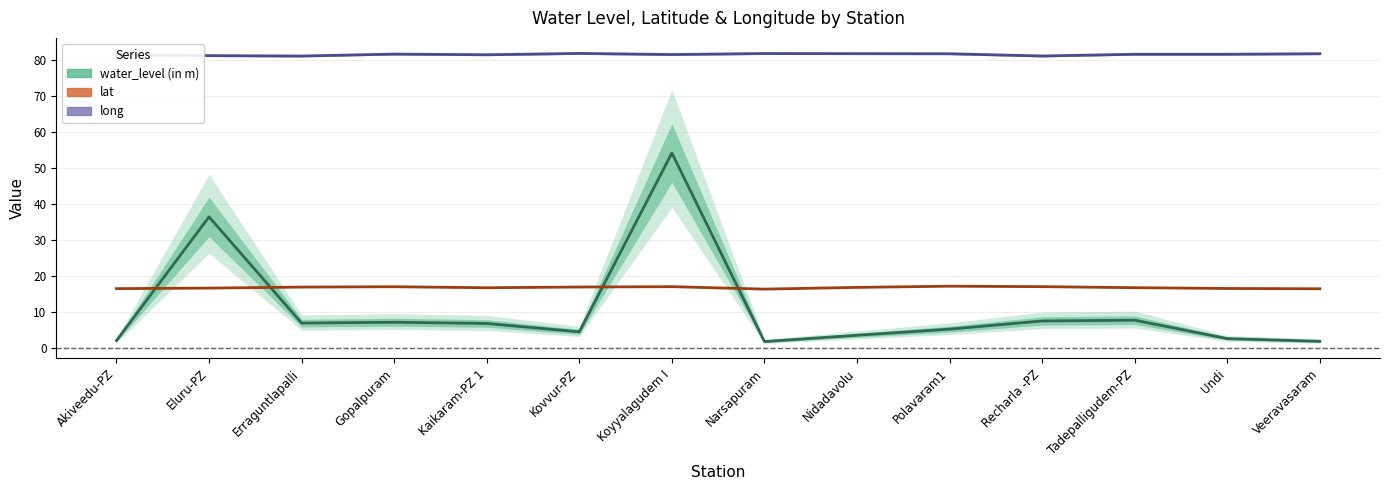

What is the spread (max minus min) of values at Veeravasaram?

79.7